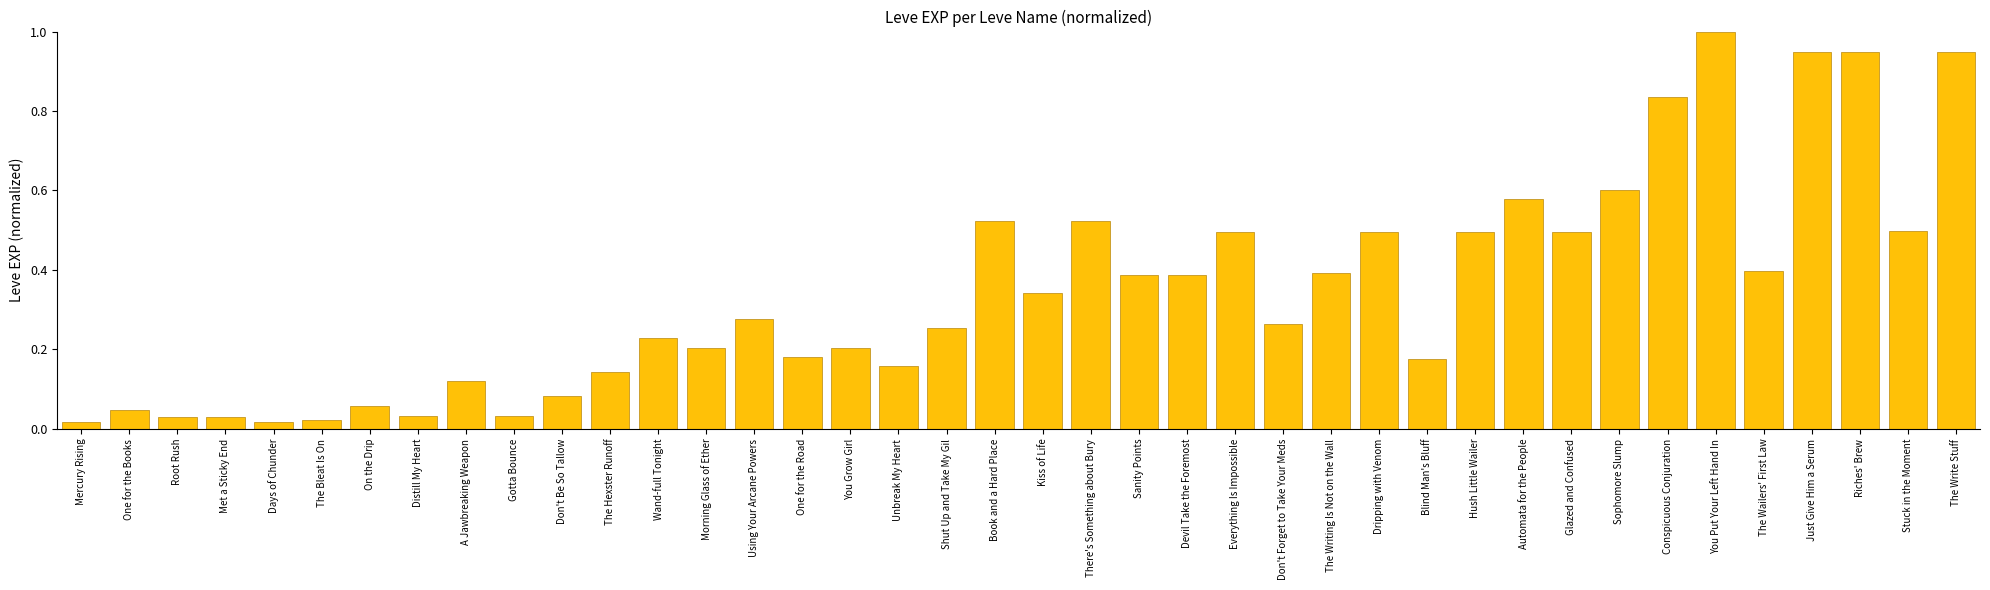

What is the difference between the maximum and minimum values?

1.0